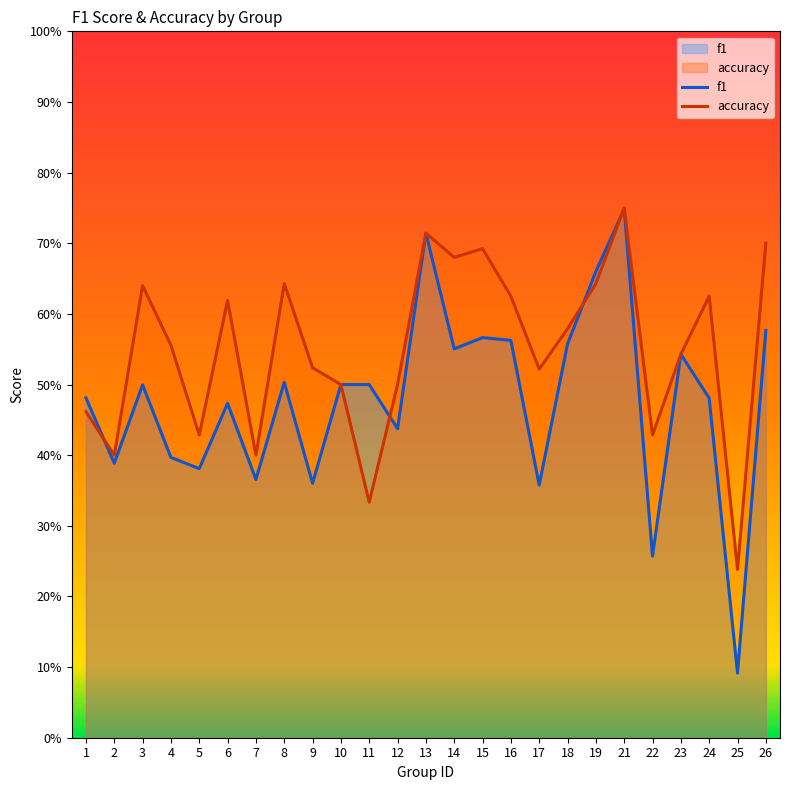

At which label is f1 closest to 0?

25